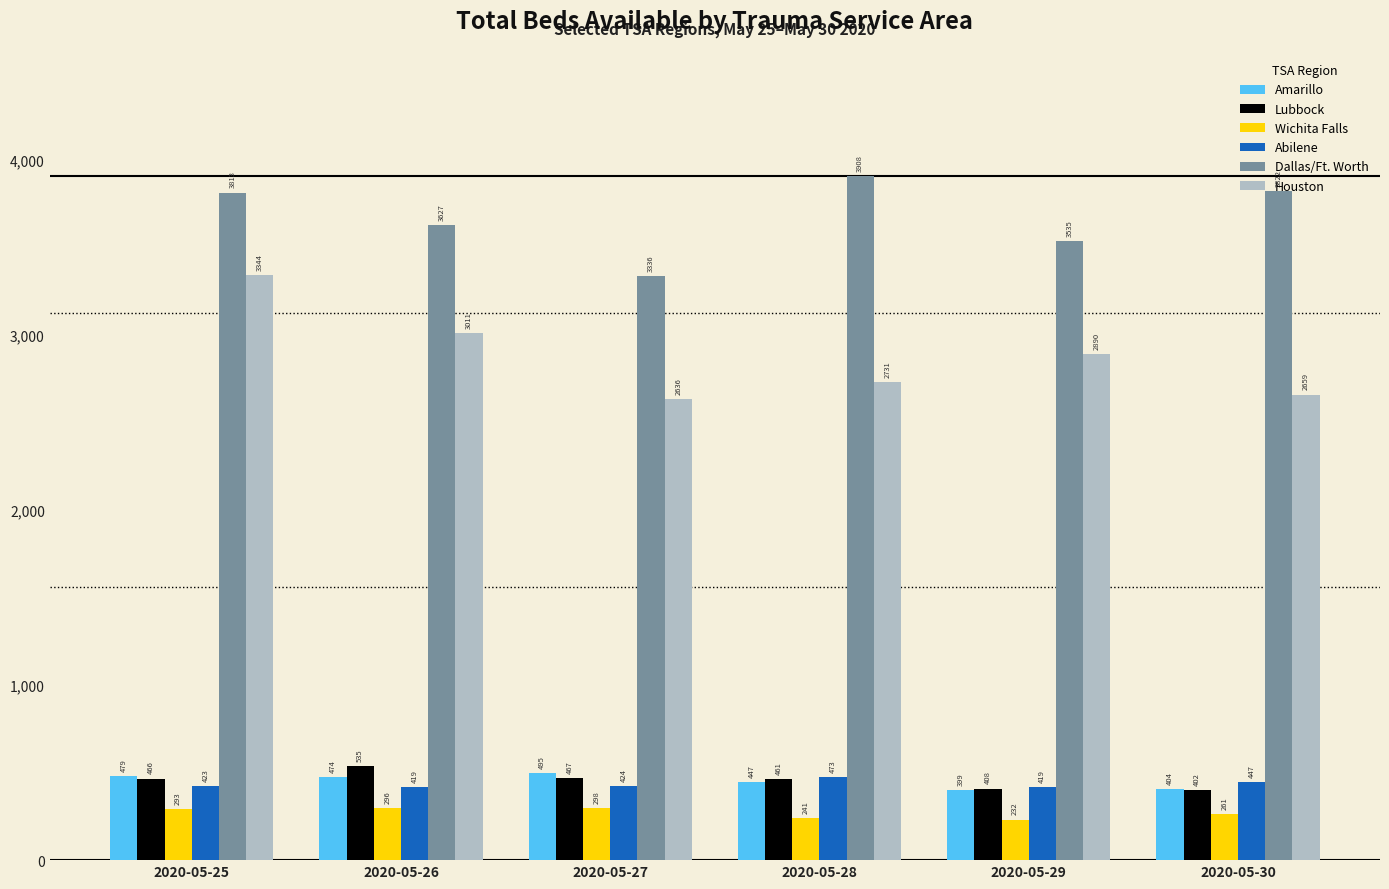

Reading left to right, what are all the values shown in this chart?

Amarillo: 479	474	495	447	399	404
Lubbock: 466	535	467	461	408	402
Wichita Falls: 293	296	298	241	232	261
Abilene: 423	419	424	473	419	447
Dallas/Ft. Worth: 3813	3627	3336	3908	3535	3822
Houston: 3344	3011	2636	2731	2890	2659